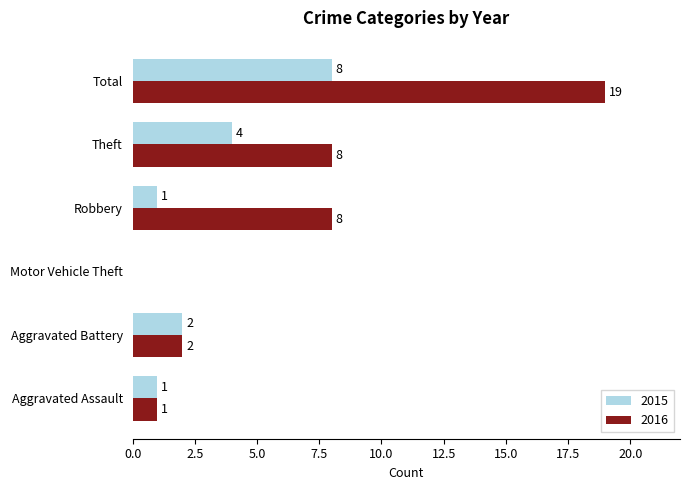

At which category is the sum across all series the highest?

Total